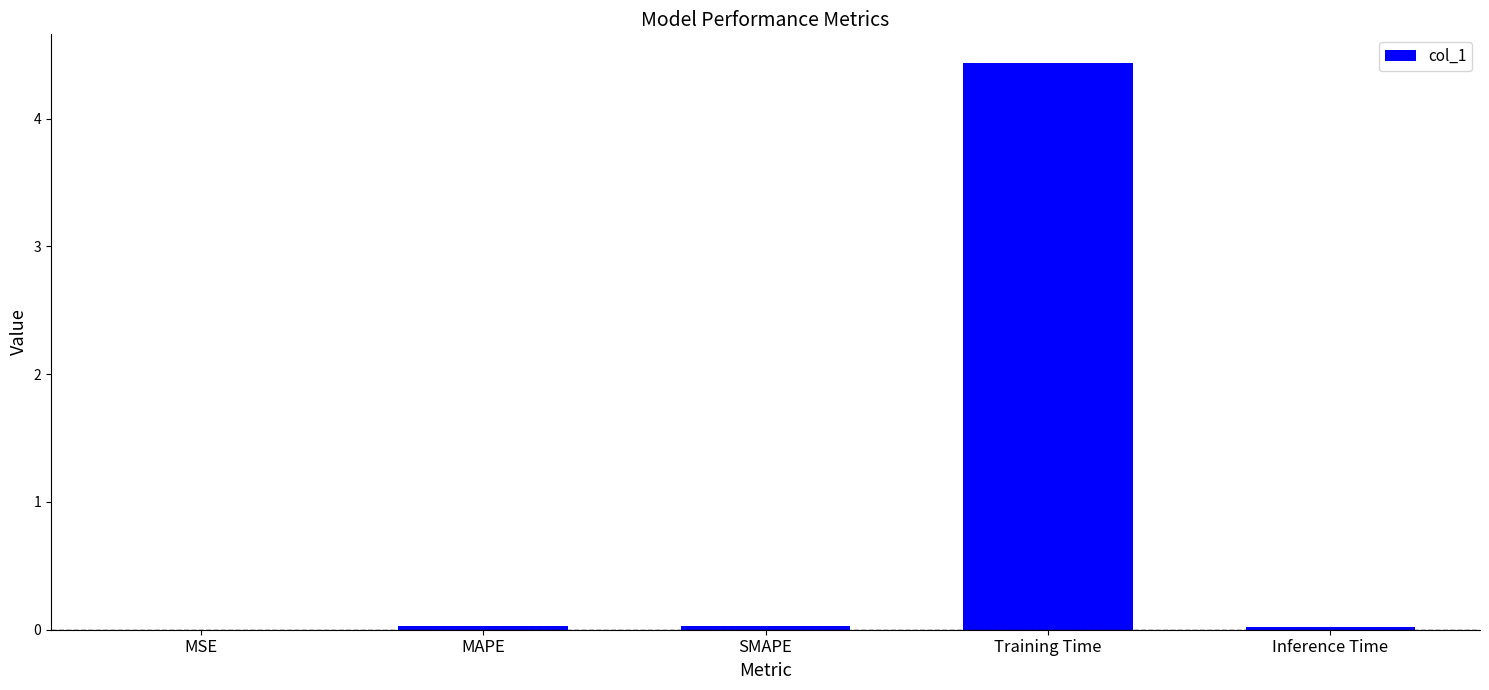

What is the sum of all values?

4.5